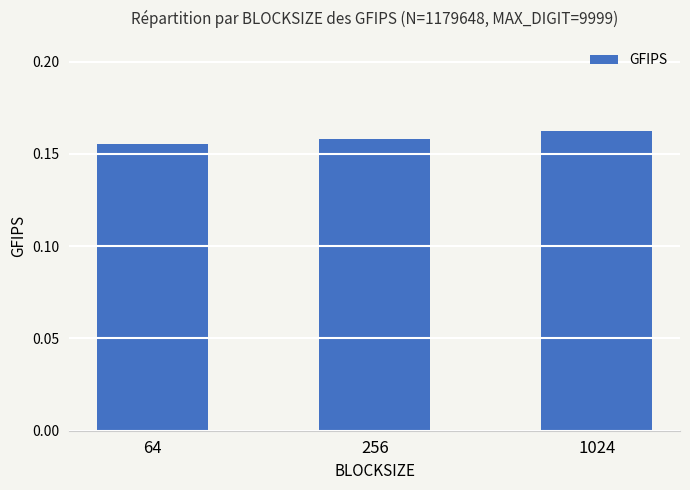

What is the sum of the values at 256 and 64?

0.3